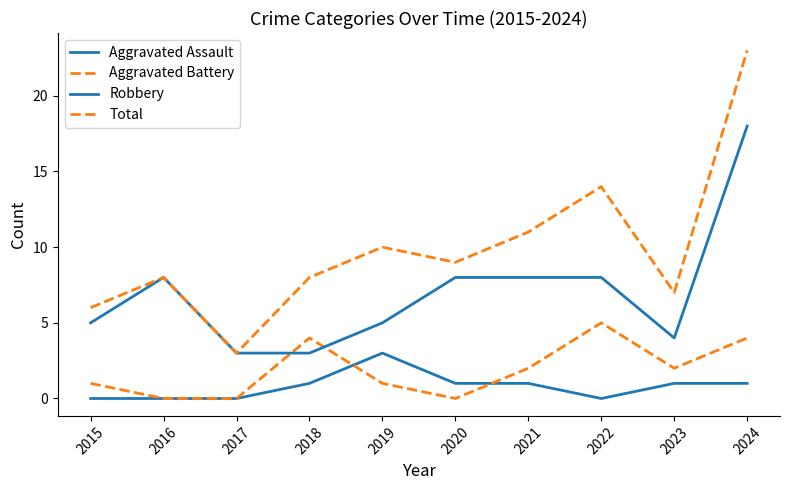

How many lines are shown in the chart?

4